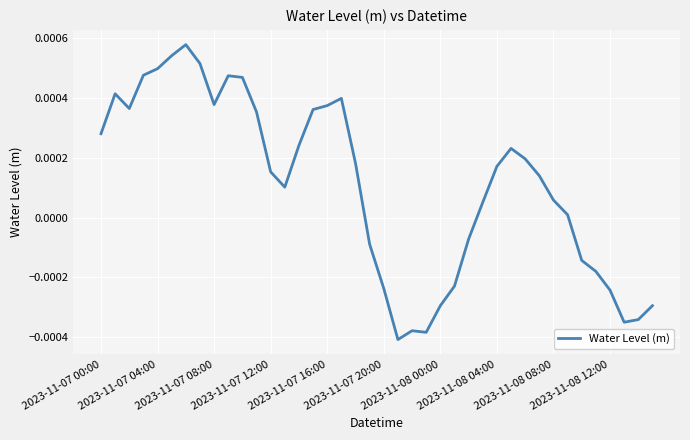

Does the chart have visible grid lines?

Yes